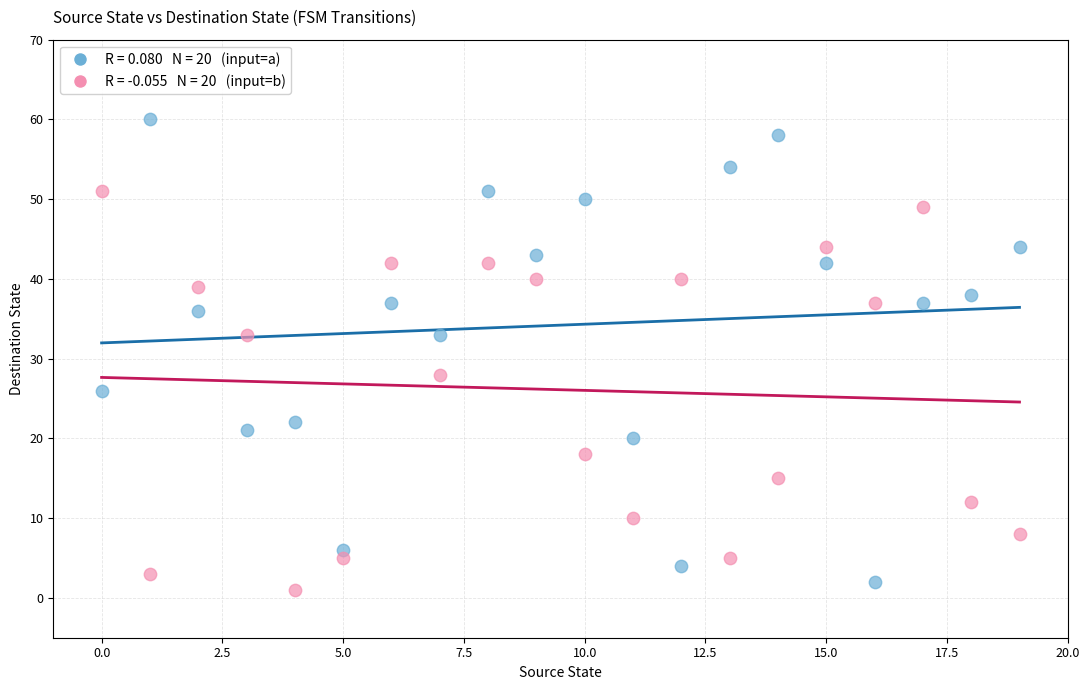

Across all data points, what is the range of Y values (max minus min)?

59